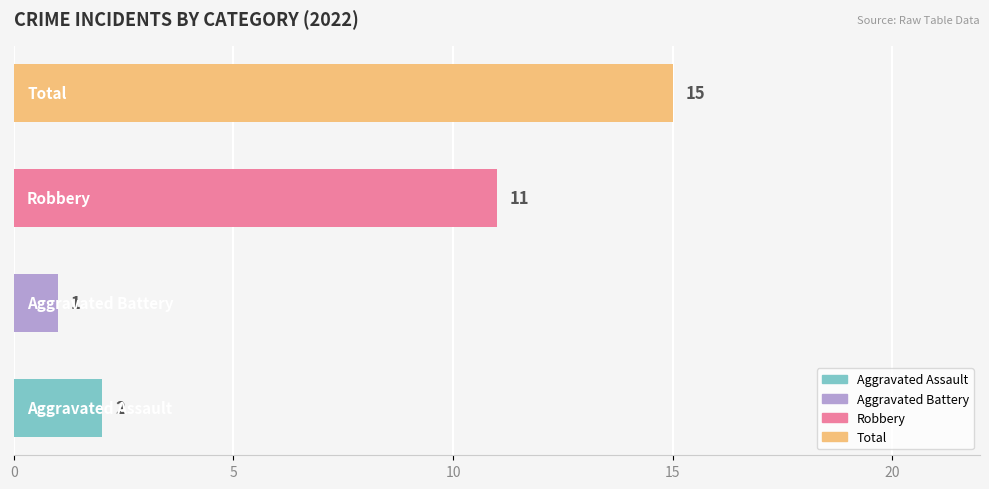

What is the average value?

7